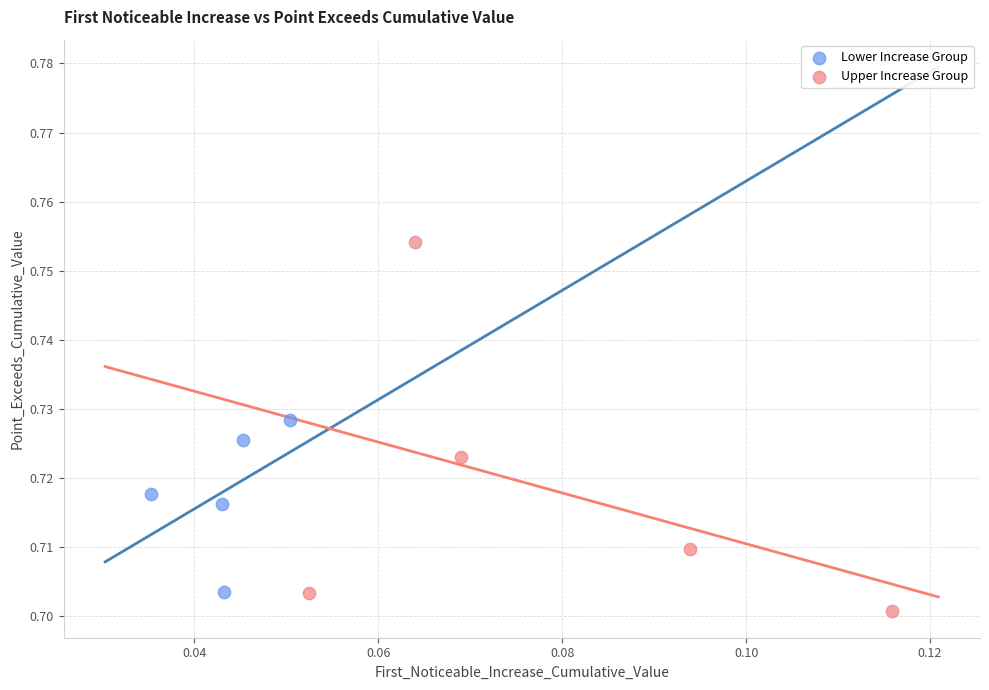

Which series contains the highest Y value?

Upper Increase Group